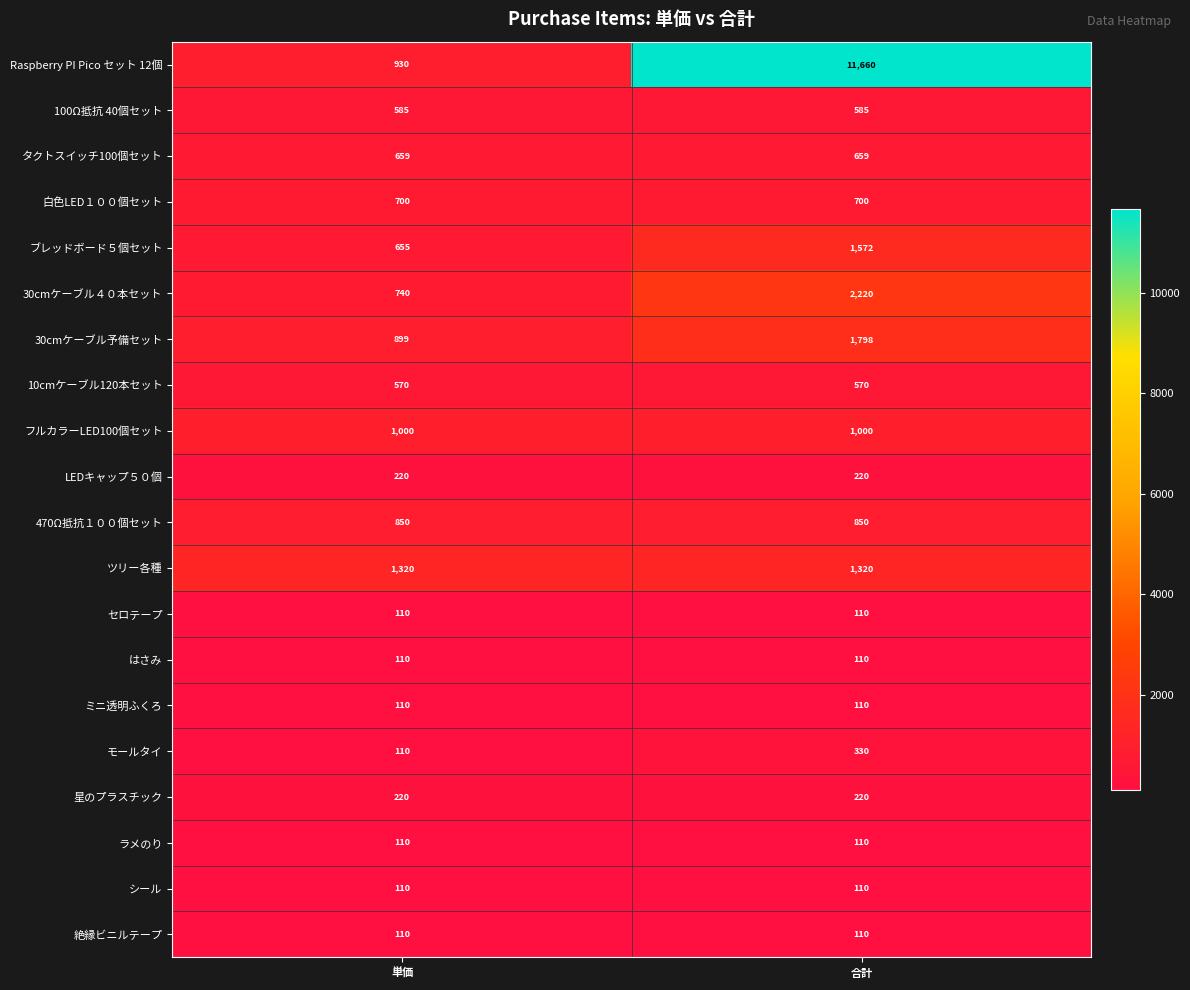

What is the total value across all series at 単価?

10118